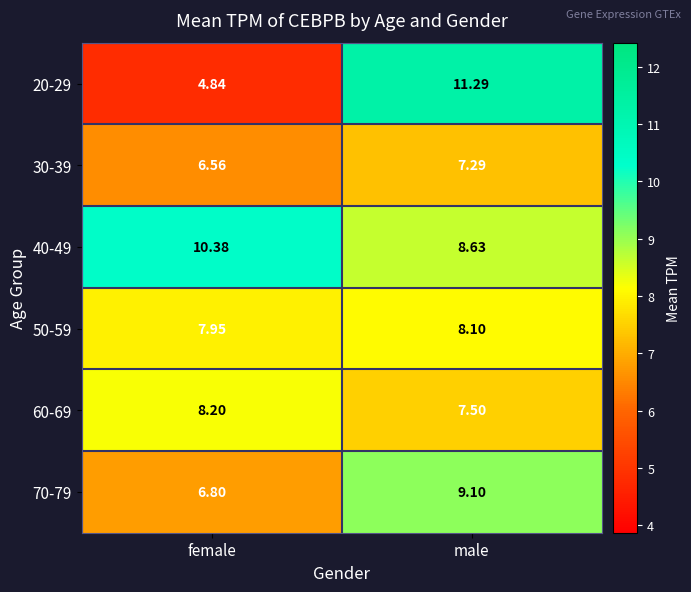

At which label is 60-69 closest to 7?

male